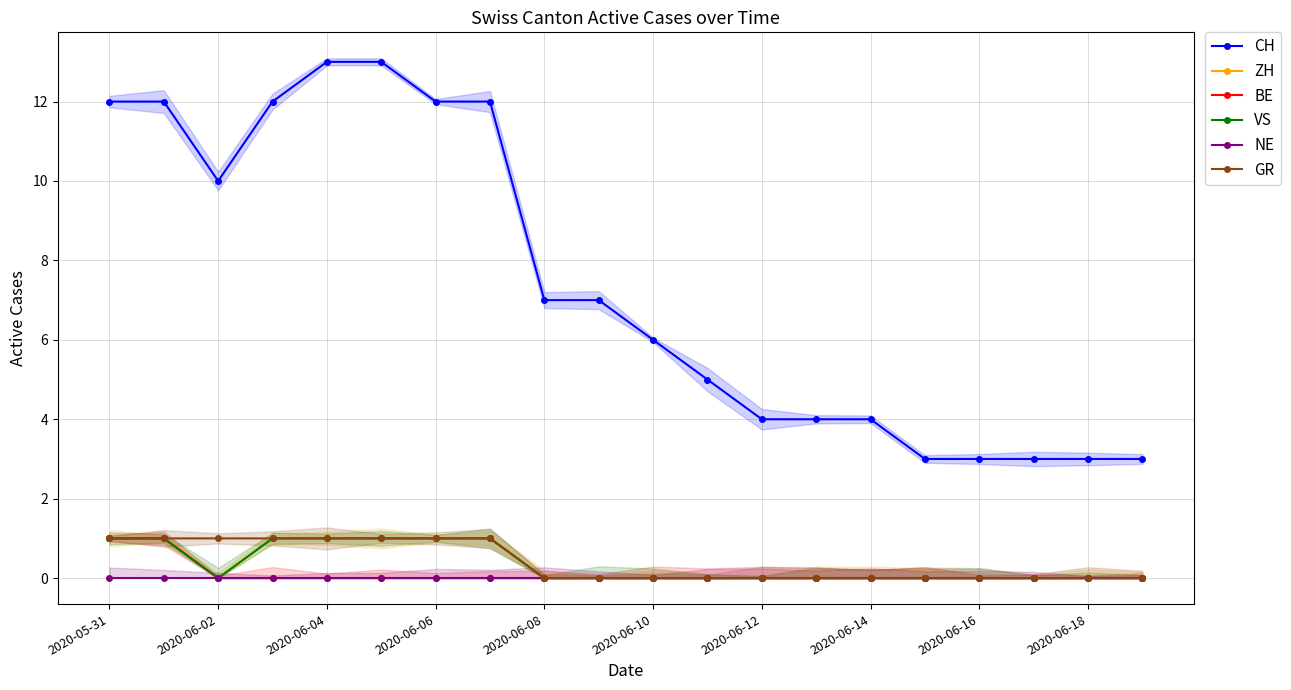

Which has a higher value, 15 or 11?

11